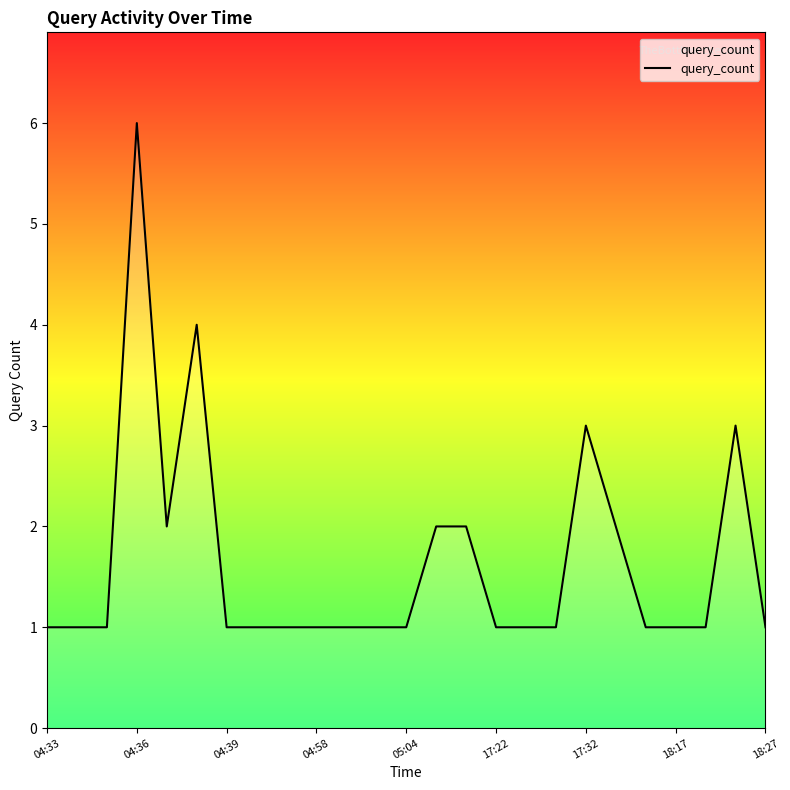

What is the difference between the maximum and minimum values?

5